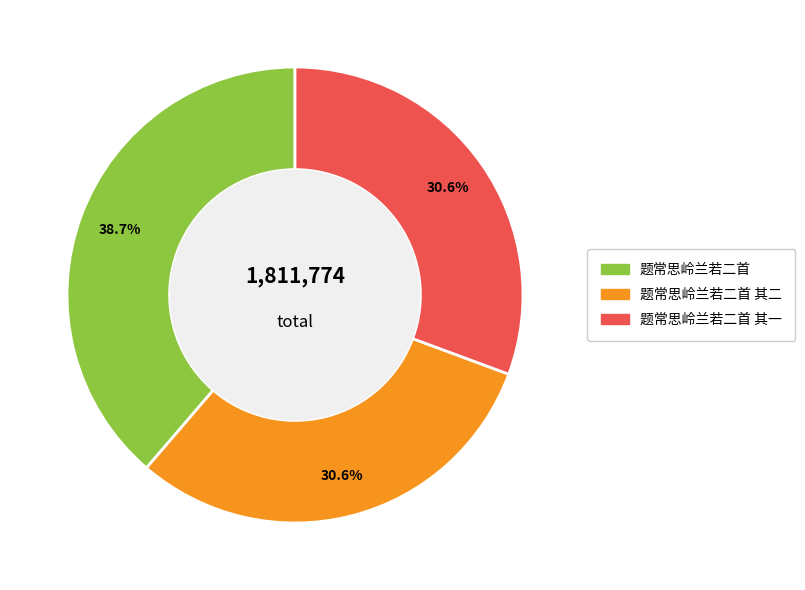

Count the number of slices in the pie.

3